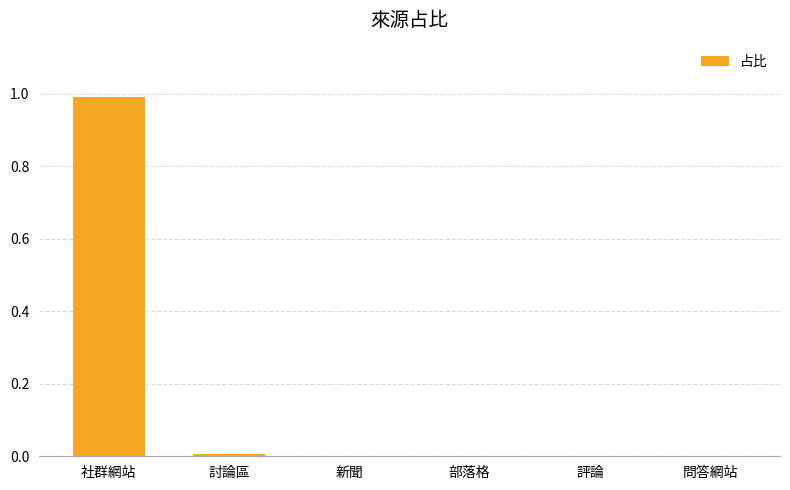

The chart shows a value of 0.4 at 評論. True or false?

False